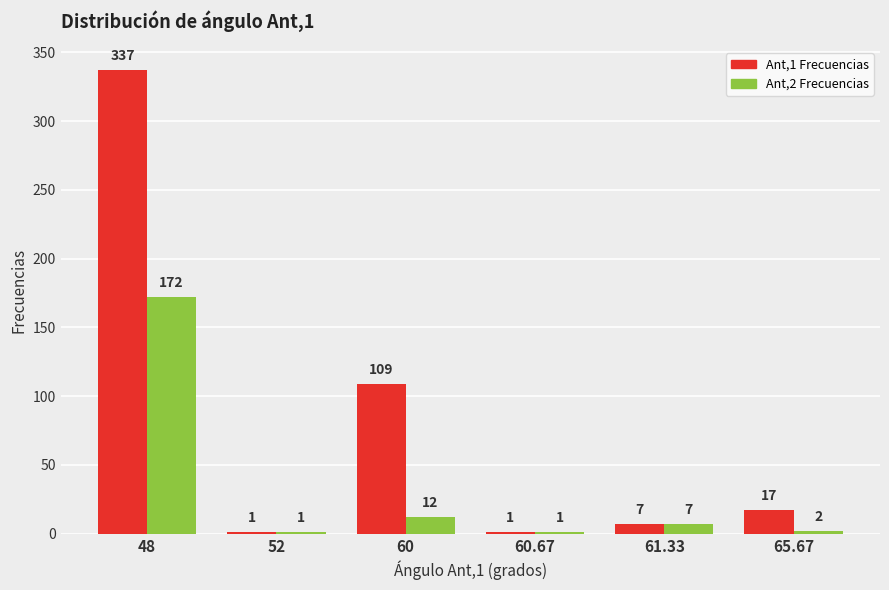

Which category has the highest value across all series?

48